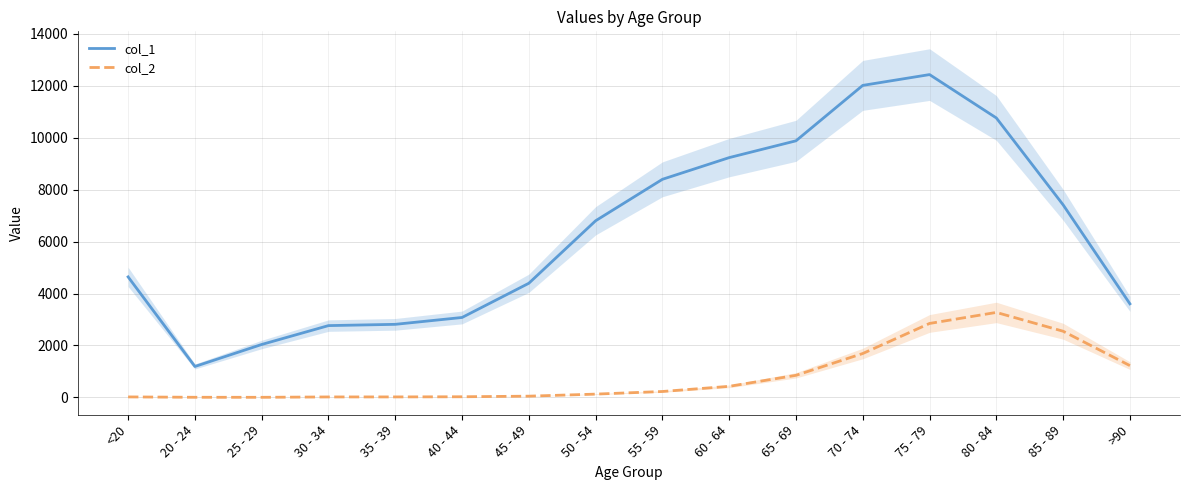

Reading left to right, extract all data points from this chart.

col_1: <20=4641	20 - 24=1191	25 - 29=2038	30 - 34=2765	35 - 39=2814	40 - 44=3078	45 - 49=4396	50 - 54=6803	55 - 59=8400	60 - 64=9236	65 - 69=9883	70 - 74=12018	75 - 79=12434	80 - 84=10764	85 - 89=7417	>90=3604
col_2: <20=18	20 - 24=4	25 - 29=3	30 - 34=17	35 - 39=18	40 - 44=24	45 - 49=47	50 - 54=126	55 - 59=227	60 - 64=426	65 - 69=850	70 - 74=1690	75 - 79=2848	80 - 84=3273	85 - 89=2548	>90=1224